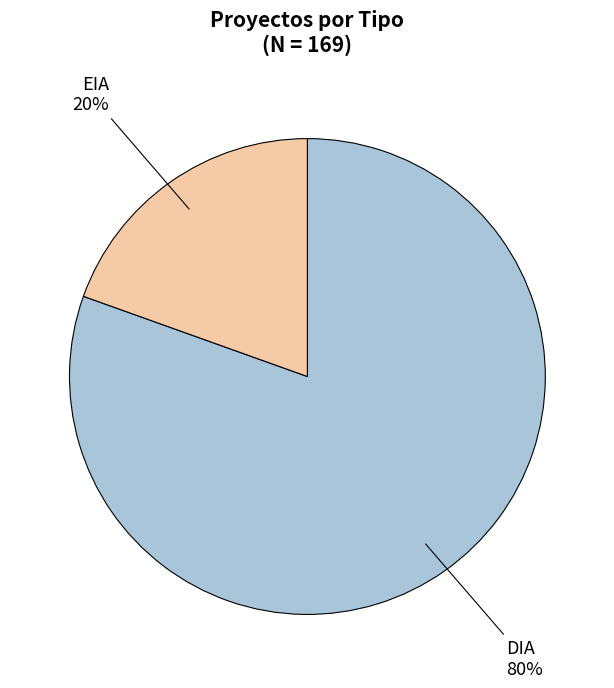

True or false: EIA accounts for 20% of the total.

True